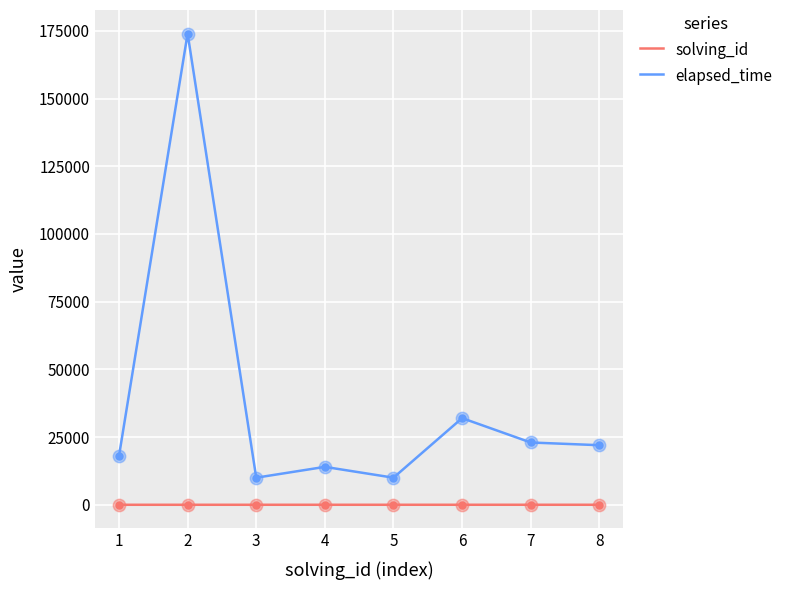

What are all the series names shown in the legend?

solving_id, elapsed_time